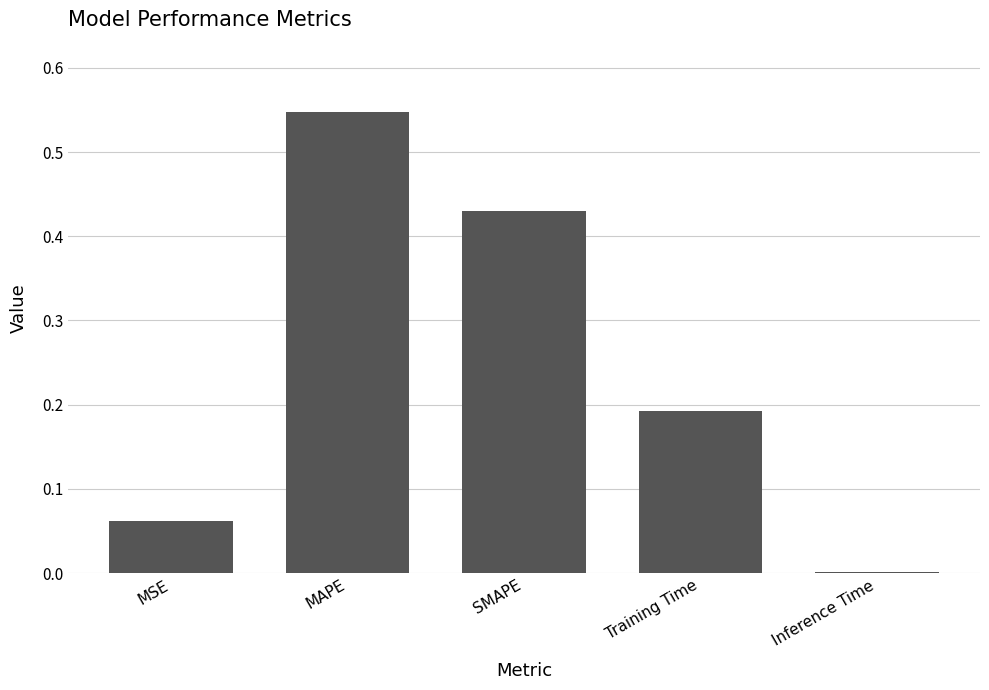

How many series are shown in this chart?

1